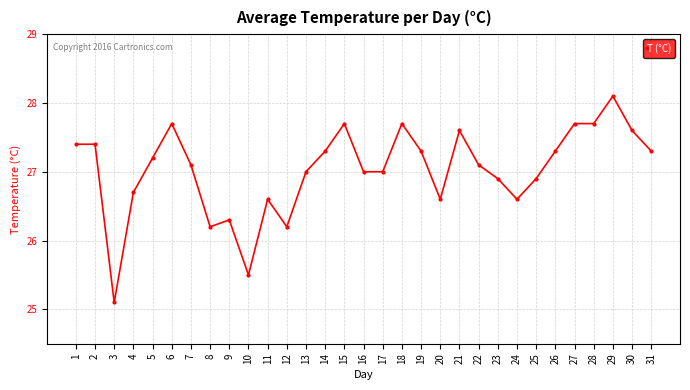

Which category has the highest value across all series?

29